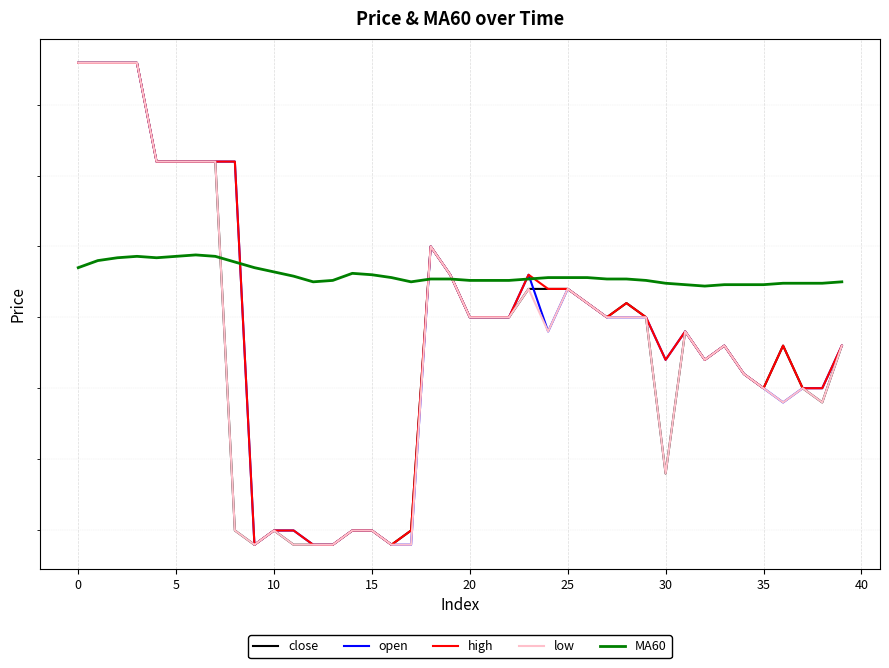

True or false: close and open cross at least once.

True